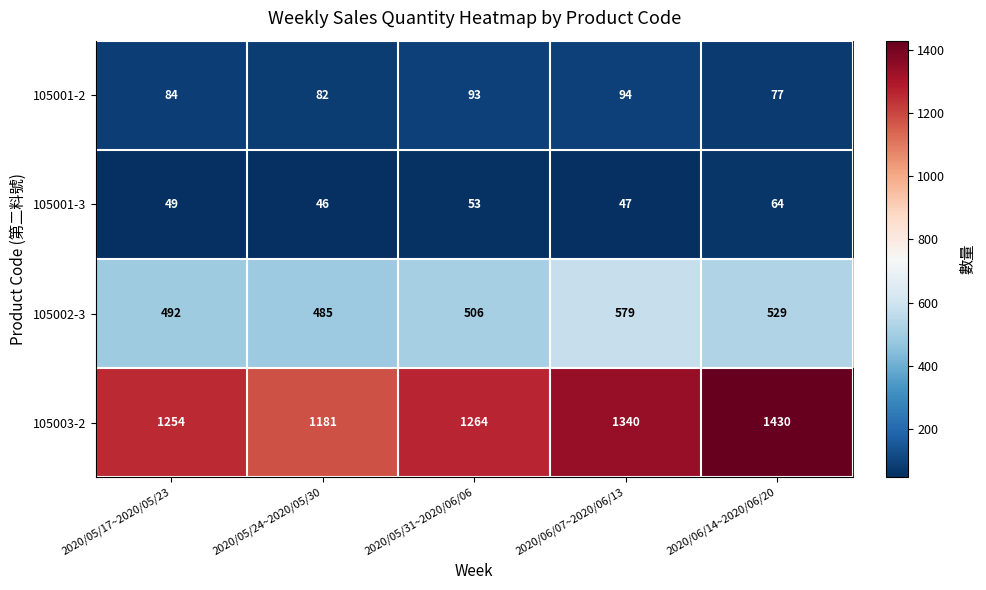

Which series has the largest total across all categories?

105003-2